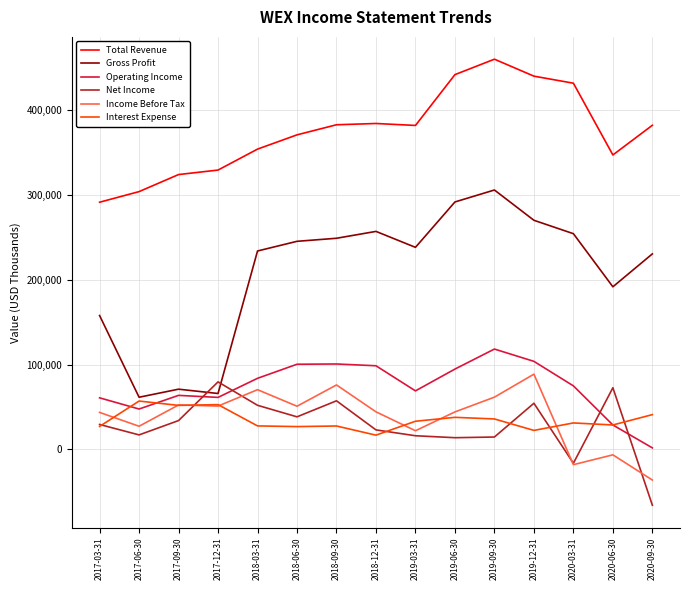

How many values in the Income Before Tax series are below 44300?

7